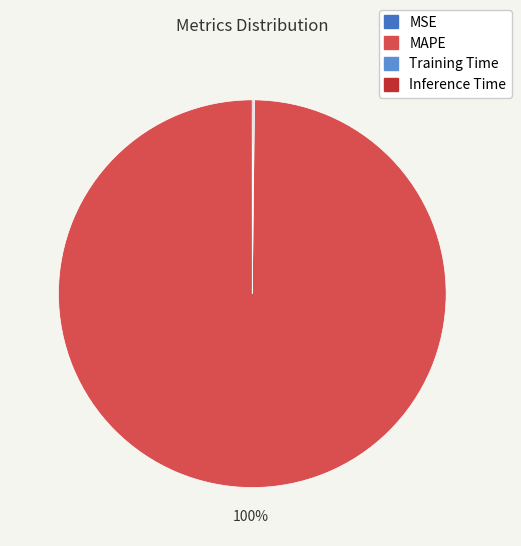

Is there any slice that represents more than half of the pie?

Yes